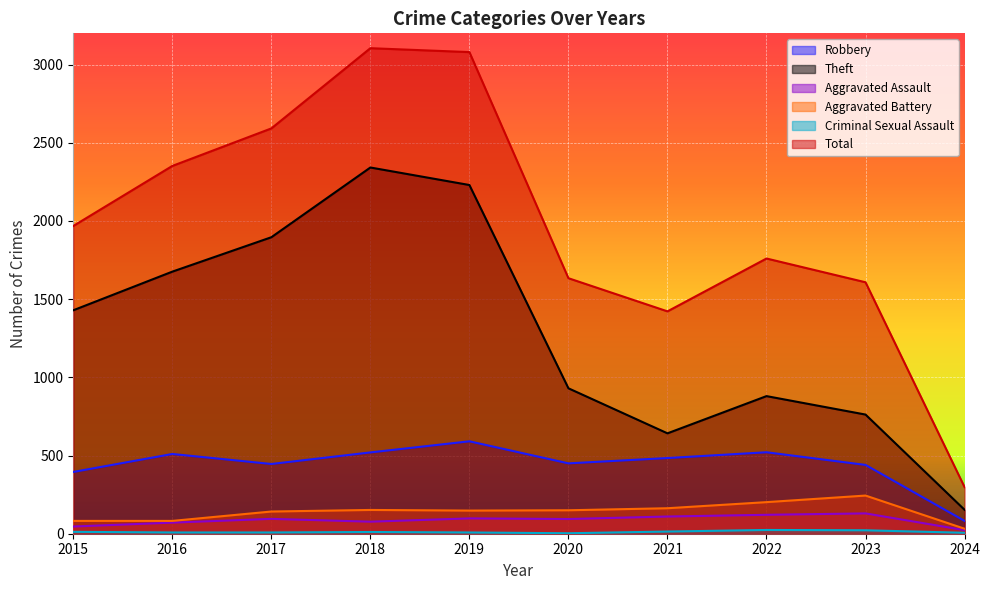

What are all the series names shown in the legend?

Robbery, Theft, Aggravated Assault, Aggravated Battery, Criminal Sexual Assault, Total